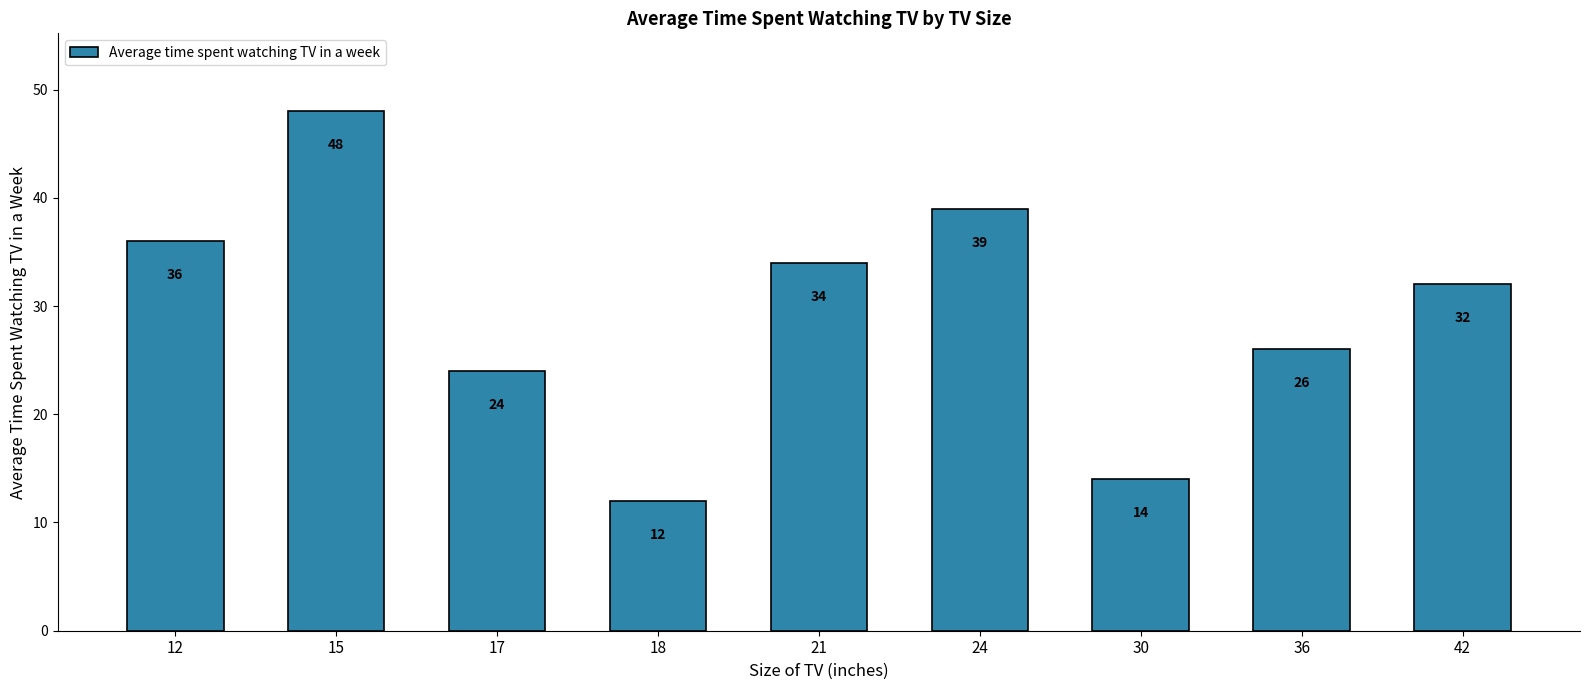

Reading left to right, list all the values displayed in this chart.

12=36	15=48	17=24	18=12	21=34	24=39	30=14	36=26	42=32